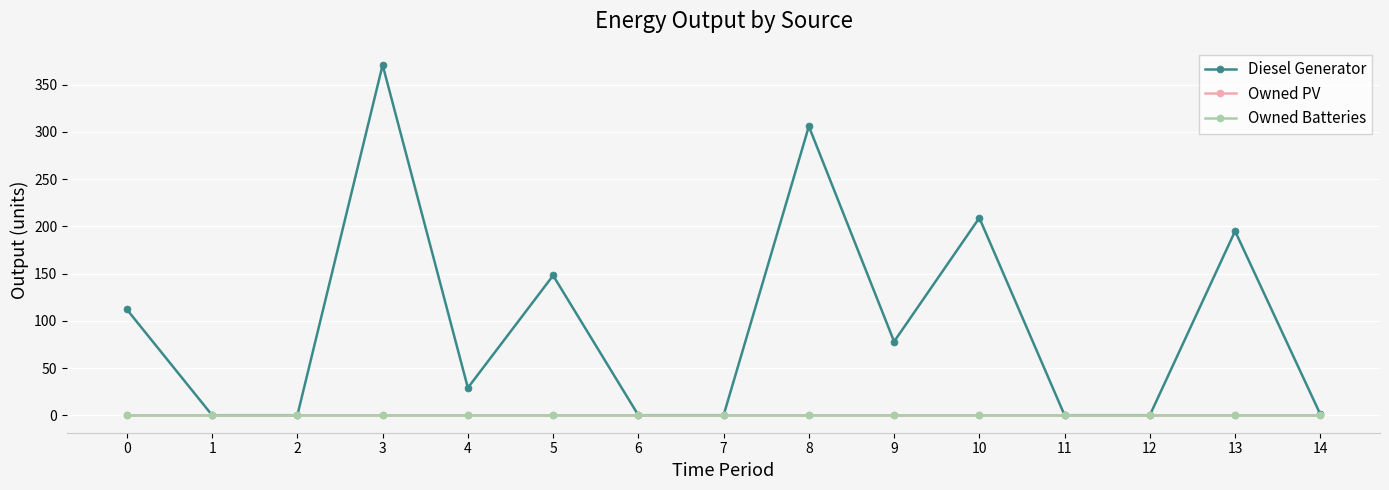

What is the difference between the highest and lowest values at 3?

371